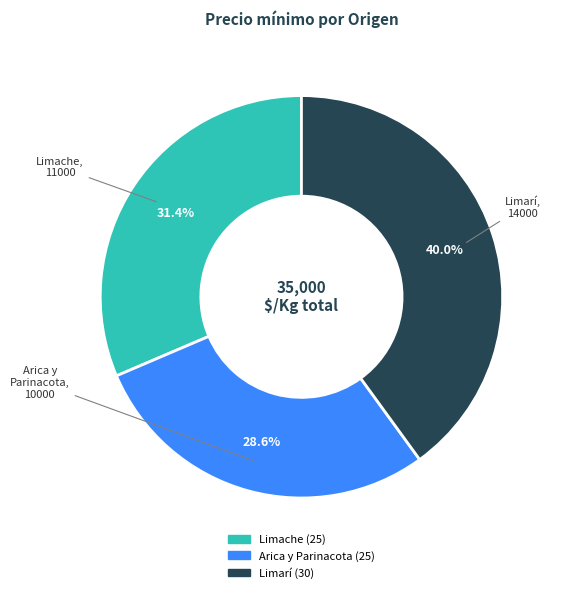

Between Arica y Parinacota (25) and Limarí (30), which is larger?

Limarí (30)